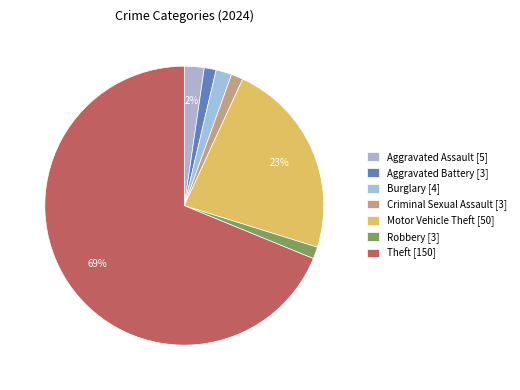

Which category has the biggest portion of the pie?

Theft